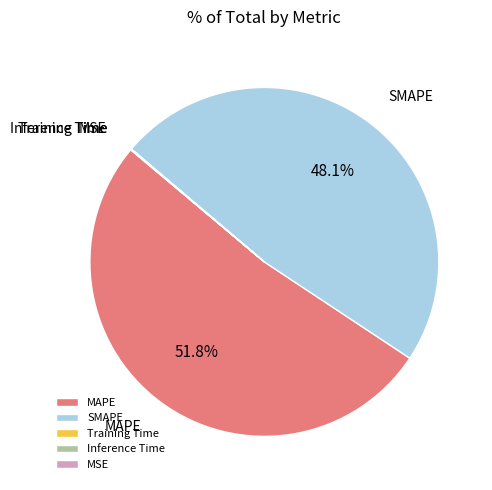

To the nearest percent, what is the combined percentage of MAPE and SMAPE?

100%